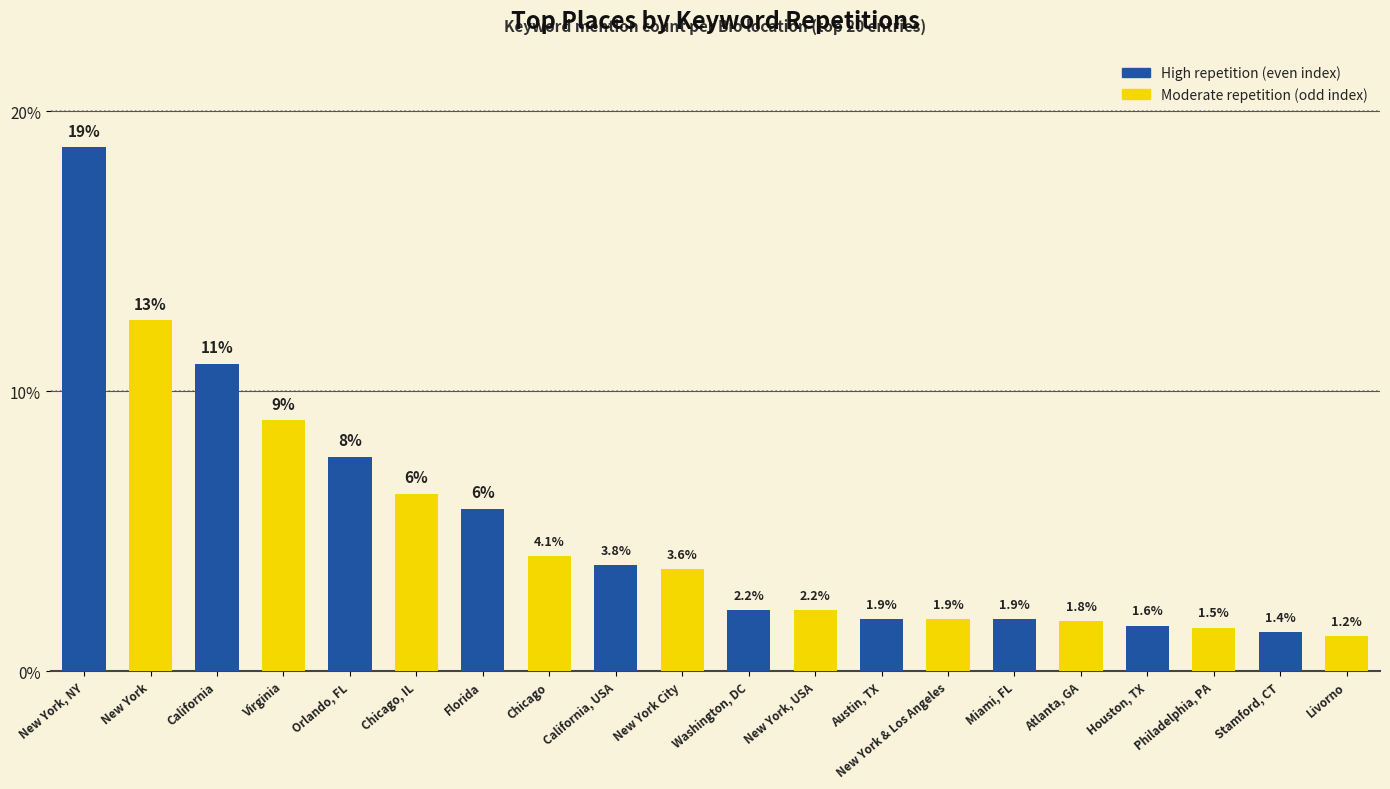

What is the change in value from Chicago to Philadelphia, PA?

-2.6